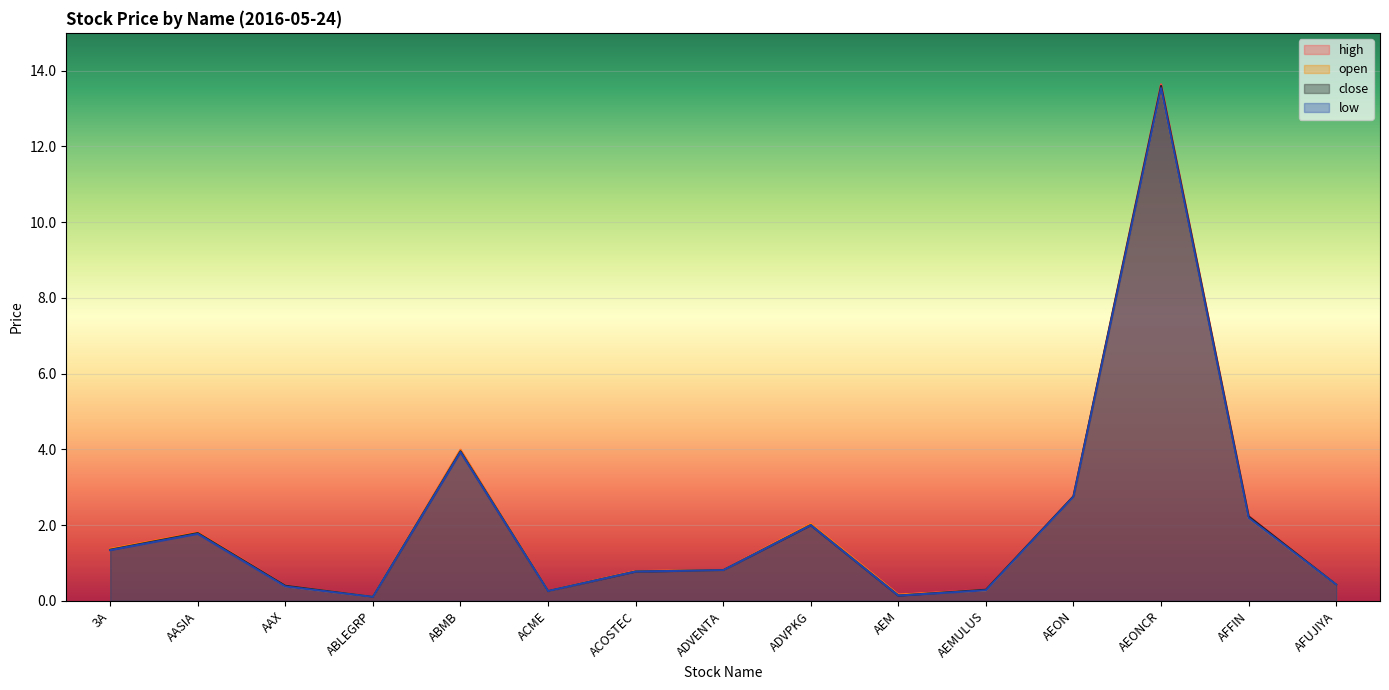

Count the number of data series in this chart.

4